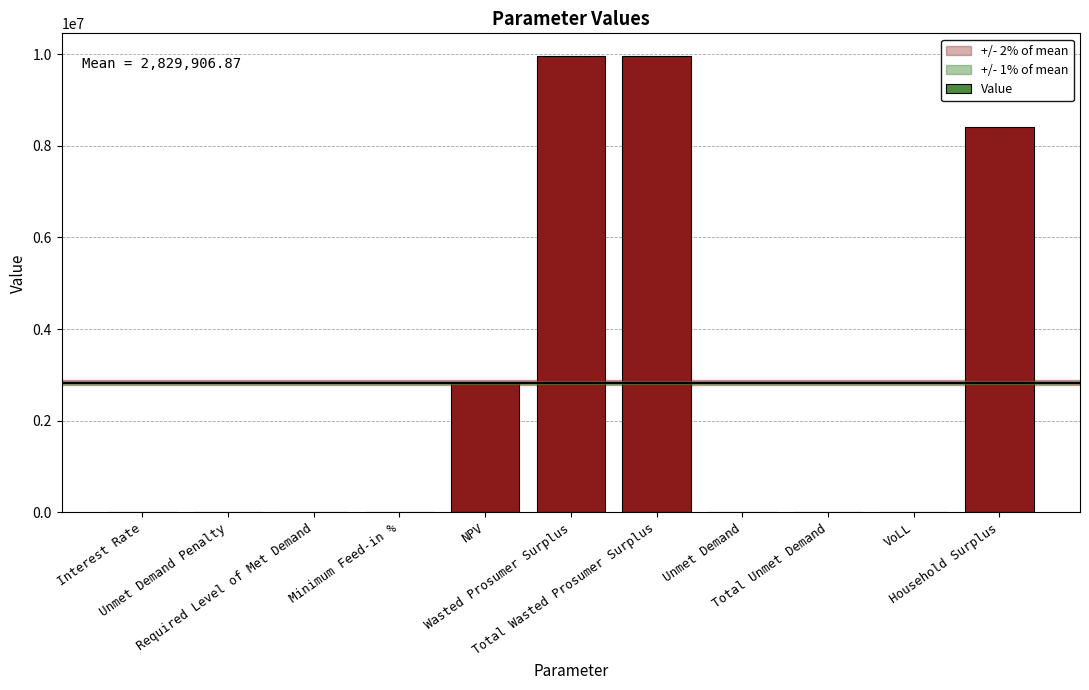

Count the number of values greater than 0.

7